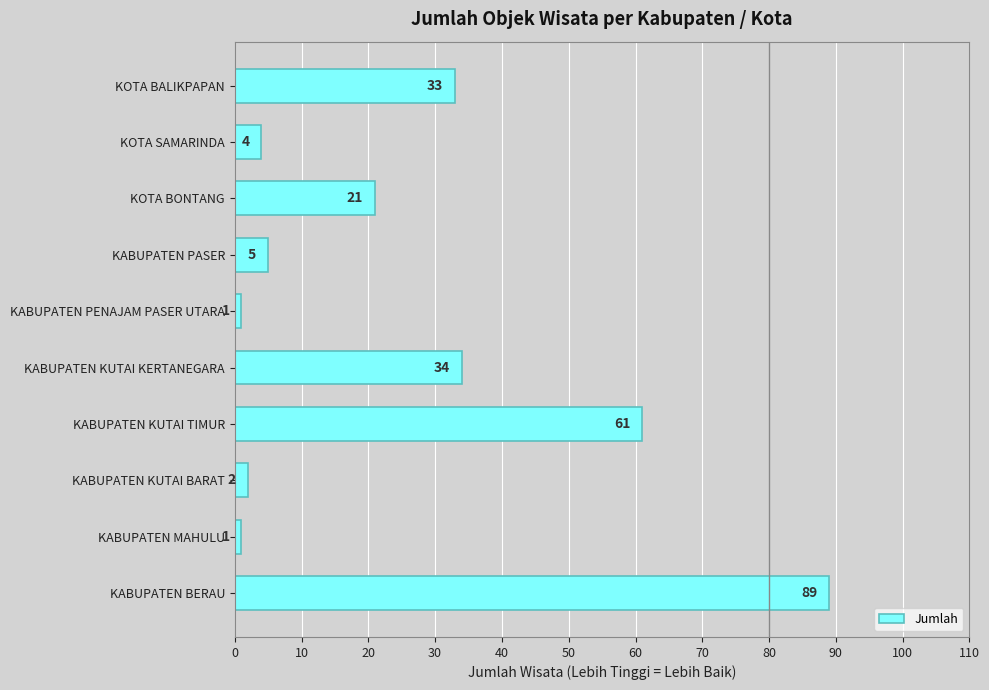

The value at KOTA BALIKPAPAN is 21. True or false?

False